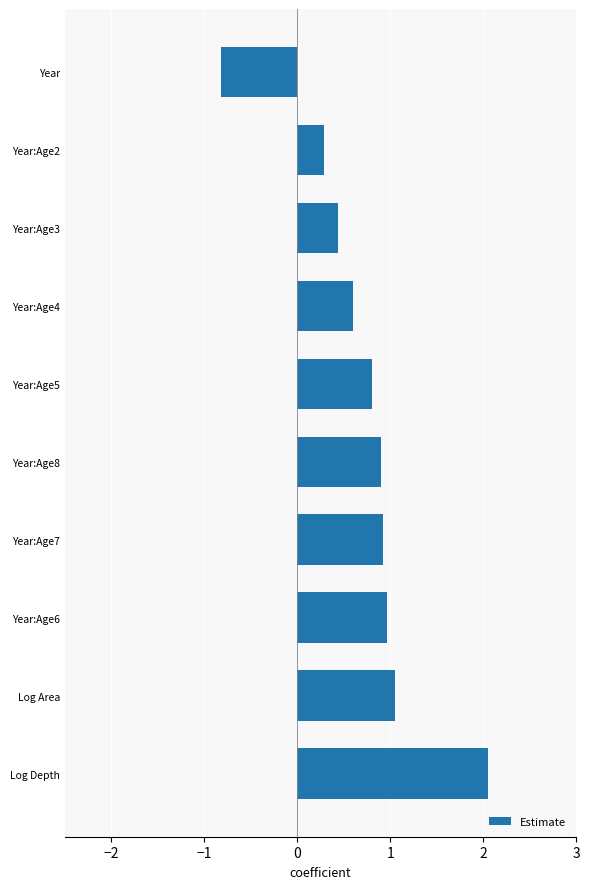

The chart shows a value of 0.6 at Log Depth. True or false?

False